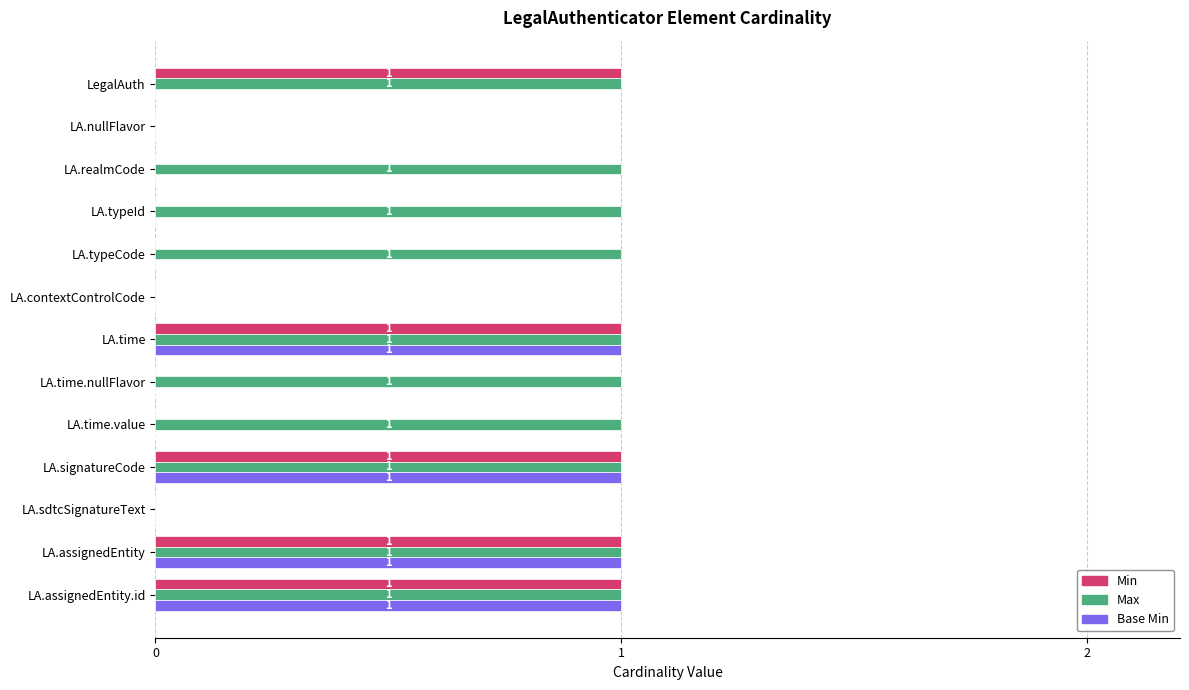

How many categories are shown in the chart?

13